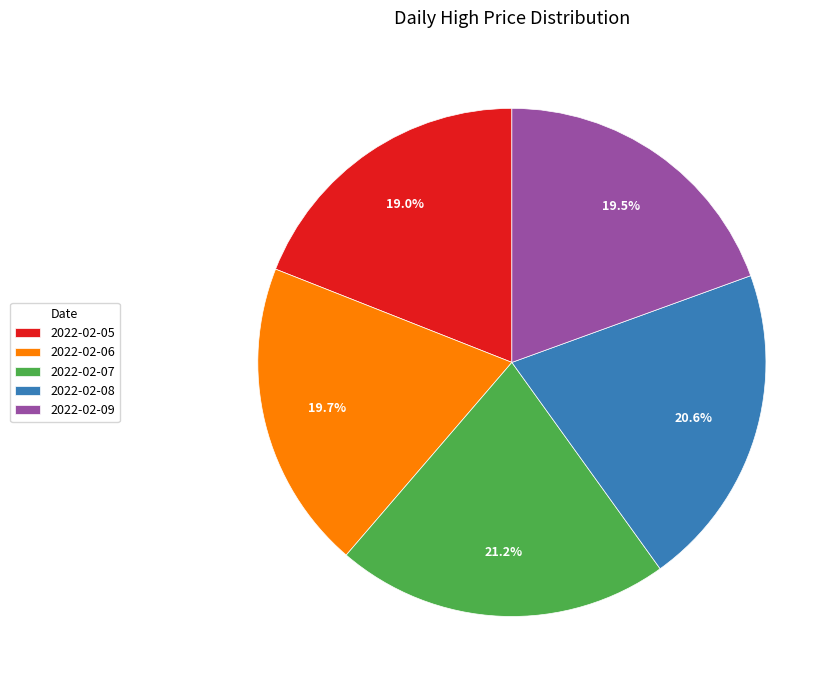

To the nearest percent, what is the combined percentage of 2022-02-08 and 2022-02-09?

40%